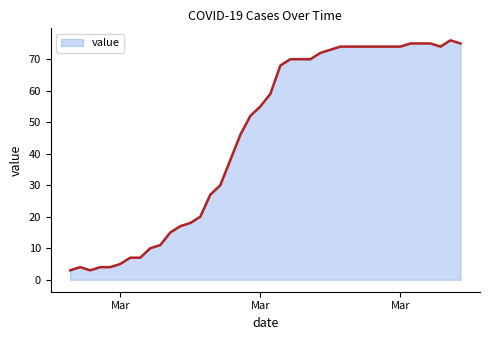

What is the maximum value shown in the chart?

76